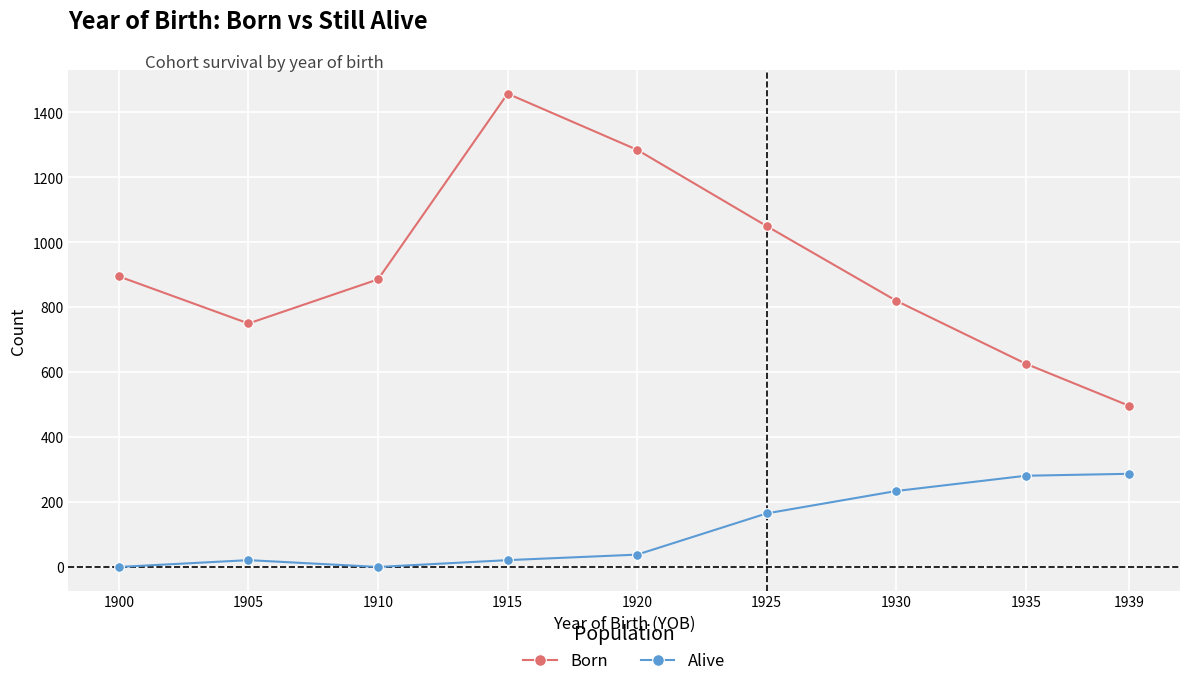

How many lines are shown in the chart?

2